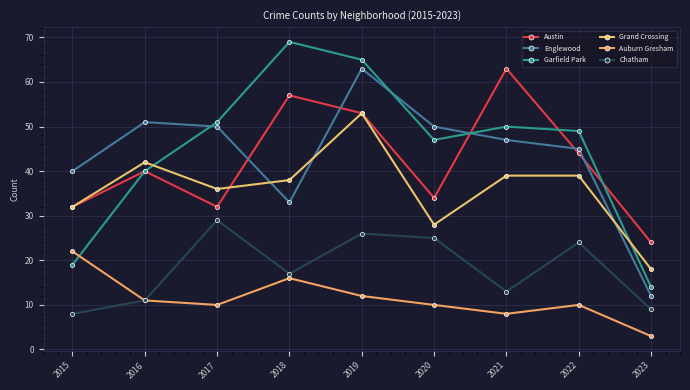

How many distinct data groups are displayed?

6